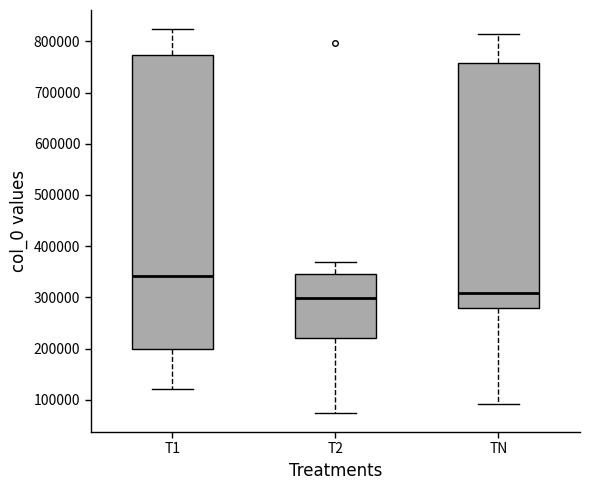

Reading left to right, read every box against the y-axis: the position of its median line, the range the box covers, and the ends of its whiskers. The values are not printed on the chart, so give them approximately, as read against the axis.

T1: median 340000, box 200000 to 770000, whiskers 120000 to 820000
T2: median 300000, box 220000 to 350000, whiskers 70000 to 370000
TN: median 310000, box 280000 to 760000, whiskers 90000 to 820000